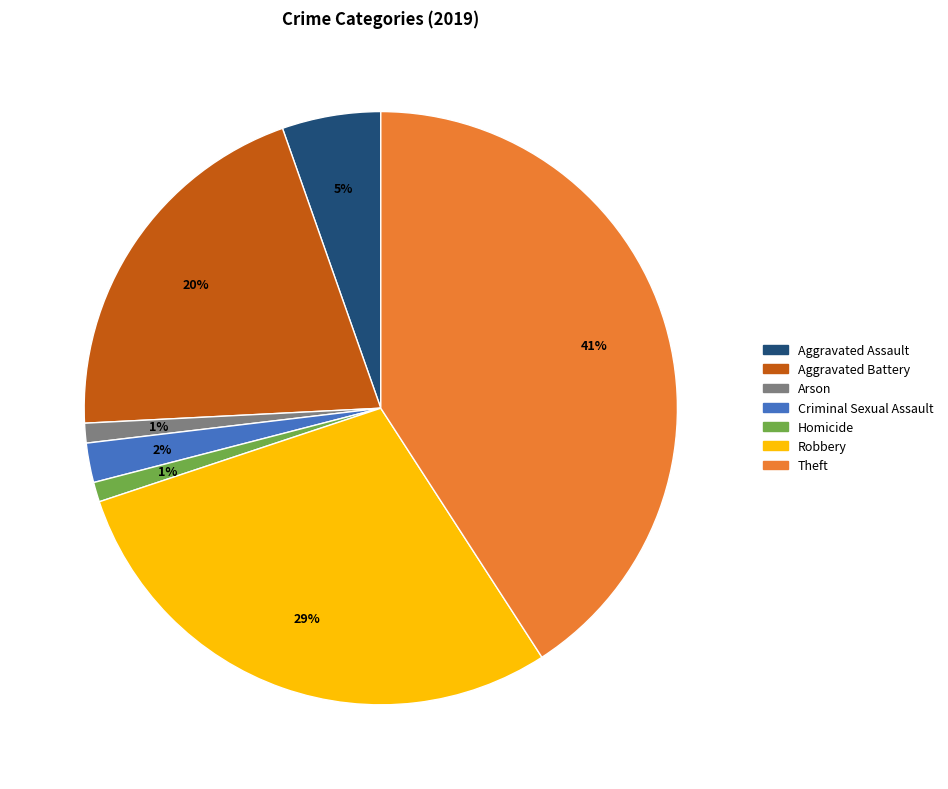

Is the sum of Aggravated Assault and Robbery greater than half?

No